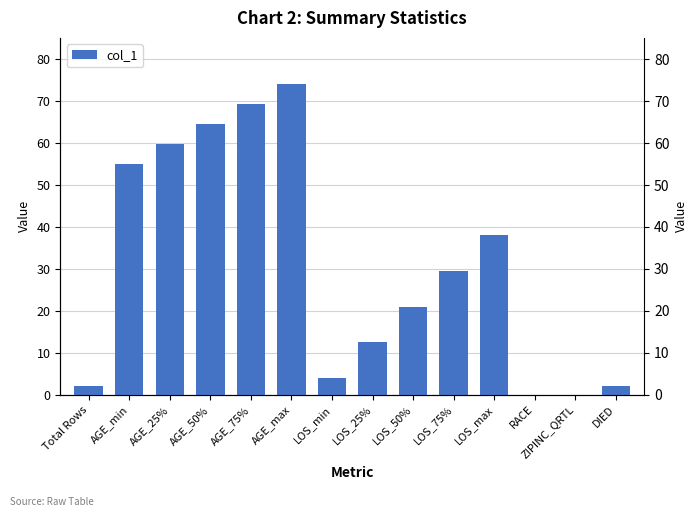

What is the difference between the values at AGE_75% and AGE_min?

14.2